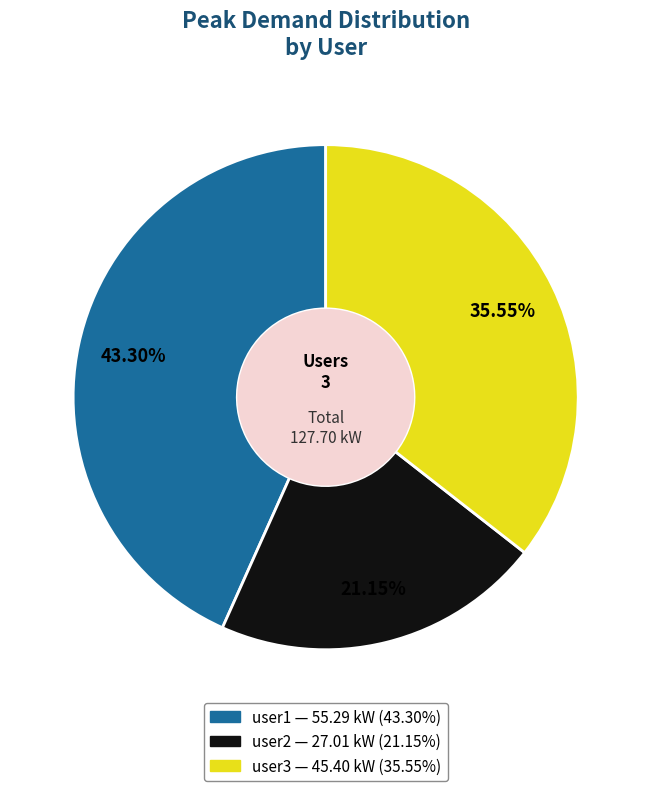

What is the largest slice in the pie chart?

user1